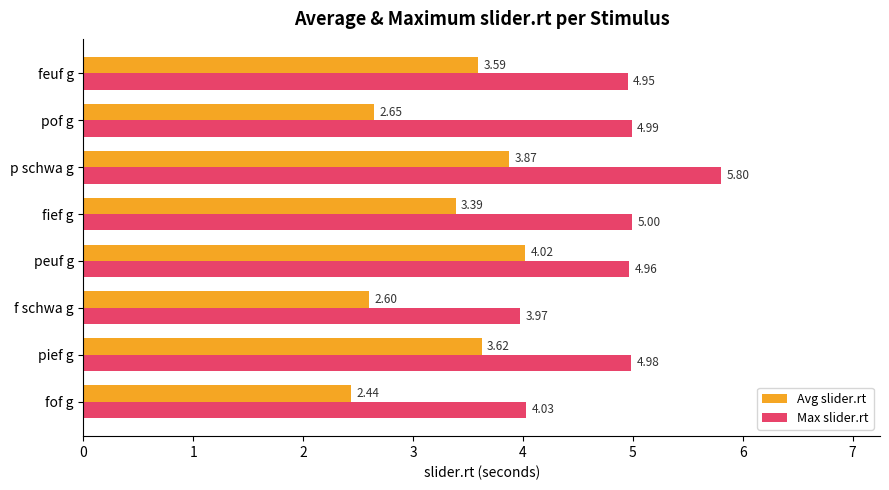

How many data points in Avg slider.rt are less than 3?

3